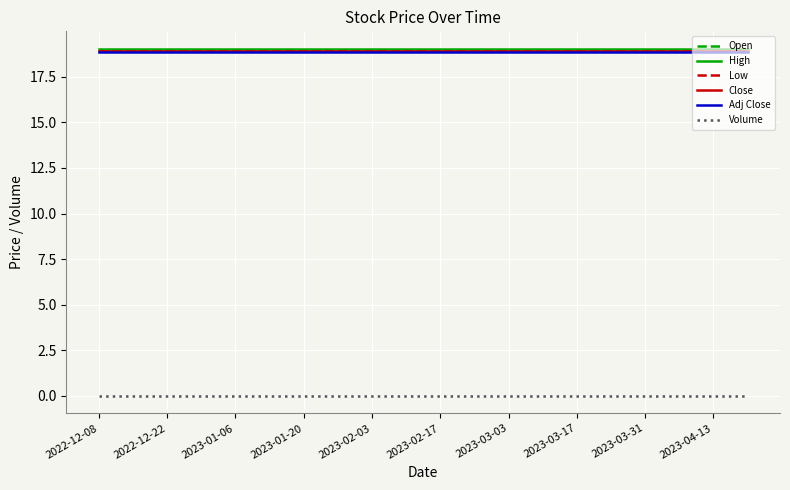

Reading right to left, what are all the values shown in this chart?

Open: 19.0	19.0	19.0	19.0	19.0	19.0	19.0	19.0	19.0	19.0	19.0	19.0	19.0	19.0	19.0	19.0	19.0	19.0	19.0	19.0
High: 19.0	19.0	19.0	19.0	19.0	19.0	19.0	19.0	19.0	19.0	19.0	19.0	19.0	19.0	19.0	19.0	19.0	19.0	19.0	19.0
Low: 18.9	18.9	18.9	18.9	18.9	18.9	18.9	18.9	18.9	18.9	18.9	18.9	18.9	18.9	18.9	18.9	18.9	18.9	18.9	18.9
Close: 18.9	18.9	18.9	18.9	18.9	18.9	18.9	18.9	18.9	18.9	18.9	18.9	18.9	18.9	18.9	18.9	18.9	18.9	18.9	18.9
Adj Close: 18.8	18.8	18.8	18.8	18.8	18.8	18.8	18.8	18.8	18.8	18.8	18.8	18.8	18.8	18.8	18.8	18.8	18.8	18.8	18.8
Volume: 0.0	0.0	0.0	0.0	0.0	0.0	0.0	0.0	0.0	0.0	0.0	0.0	0.0	0.0	0.0	0.0	0.0	0.0	0.0	0.0